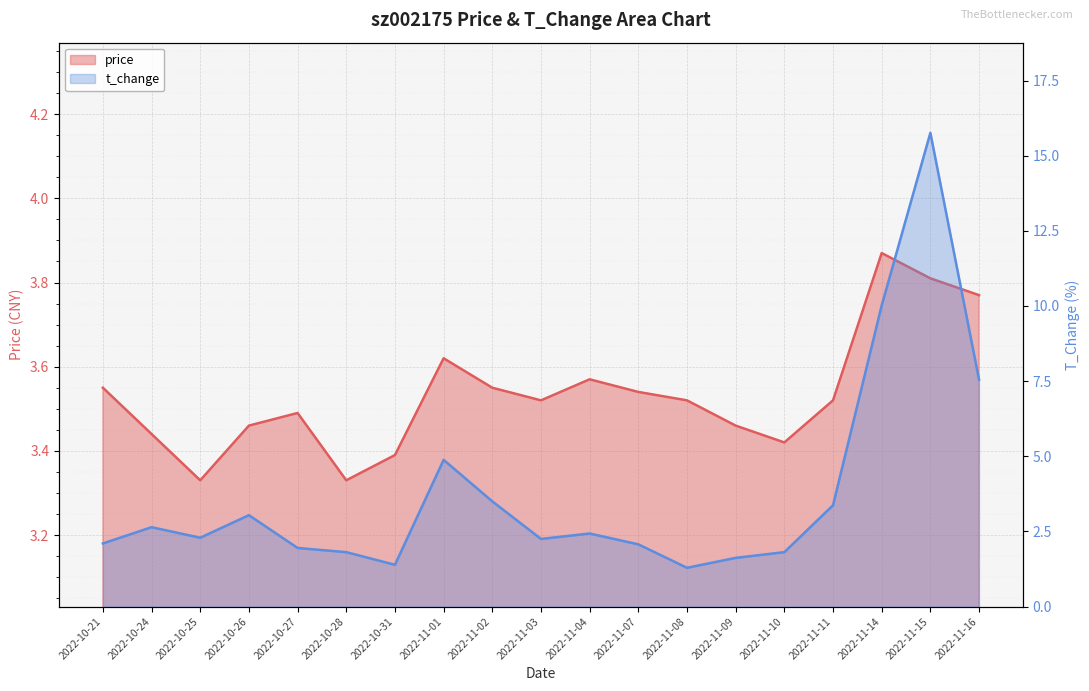

What position from the left is 2022-11-16?

19